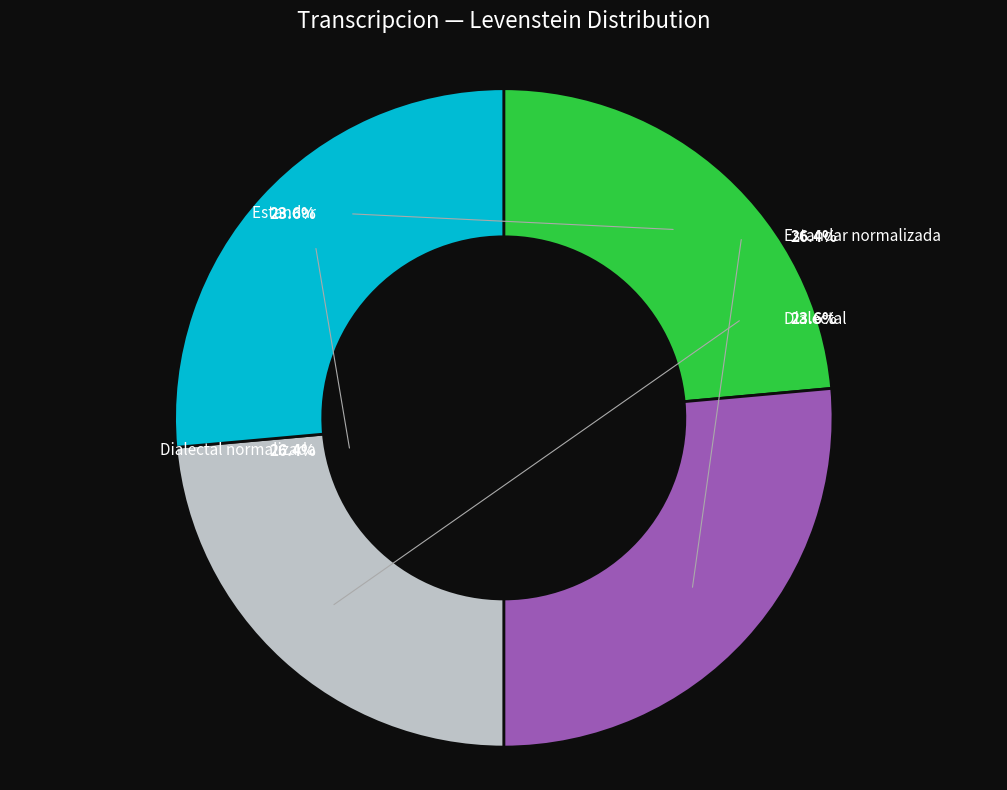

To the nearest percent, what portion does Estandar_normalizada represent?

26%